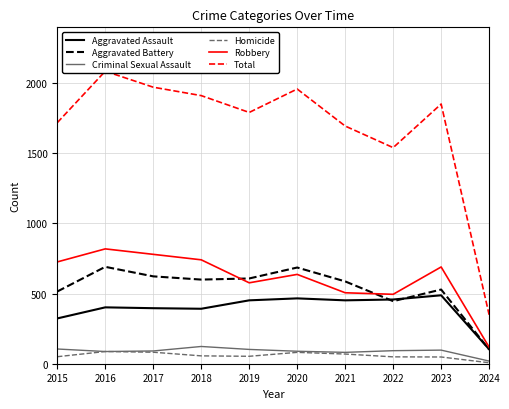

What are all the series names shown in the legend?

Aggravated Assault, Aggravated Battery, Criminal Sexual Assault, Homicide, Robbery, Total